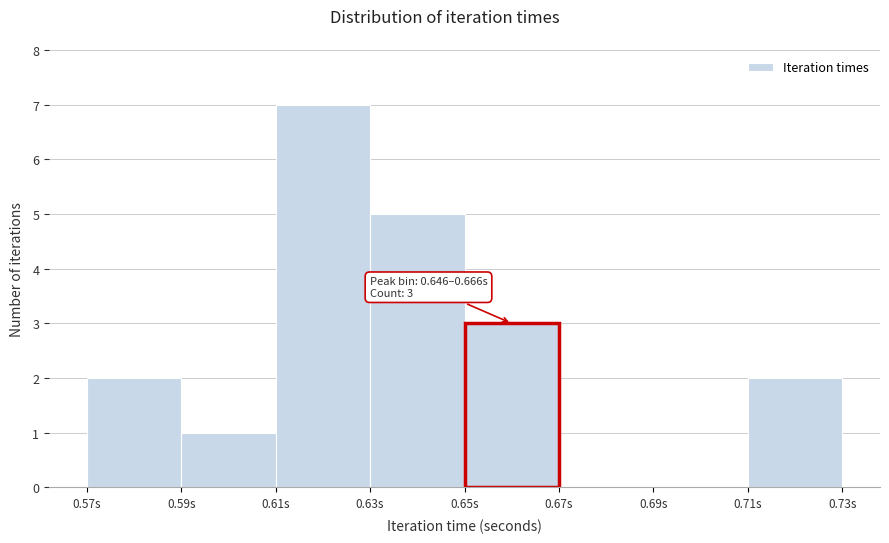

Reading left to right, extract all data points from this chart.

0.57s=2	0.59s=1	0.61s=7	0.63s=5	0.65s=3	0.67s=0	0.69s=0	0.71s=2